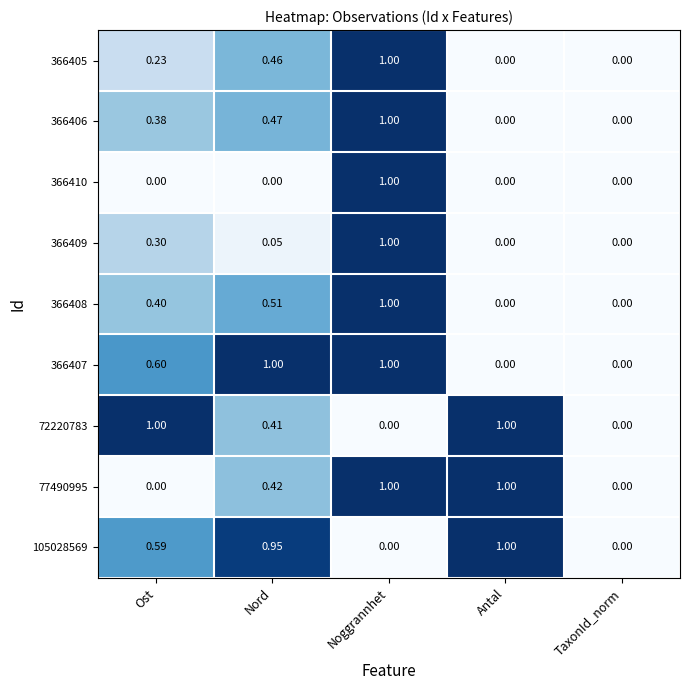

How many values in 77490995 are above zero?

3